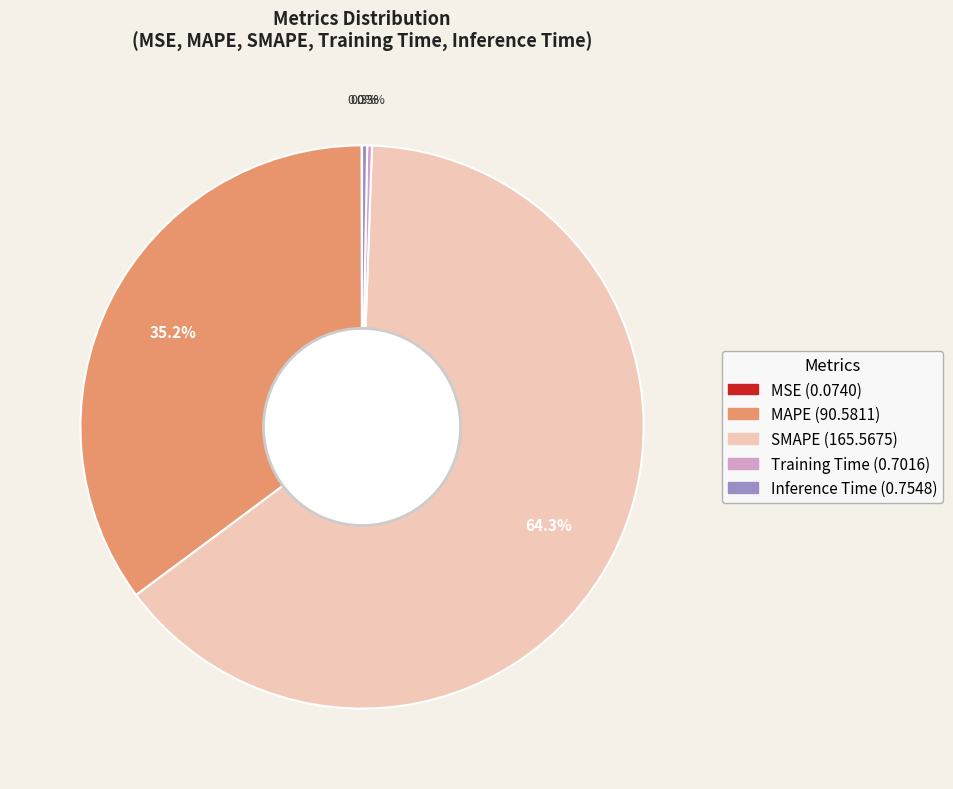

What is the majority slice?

SMAPE